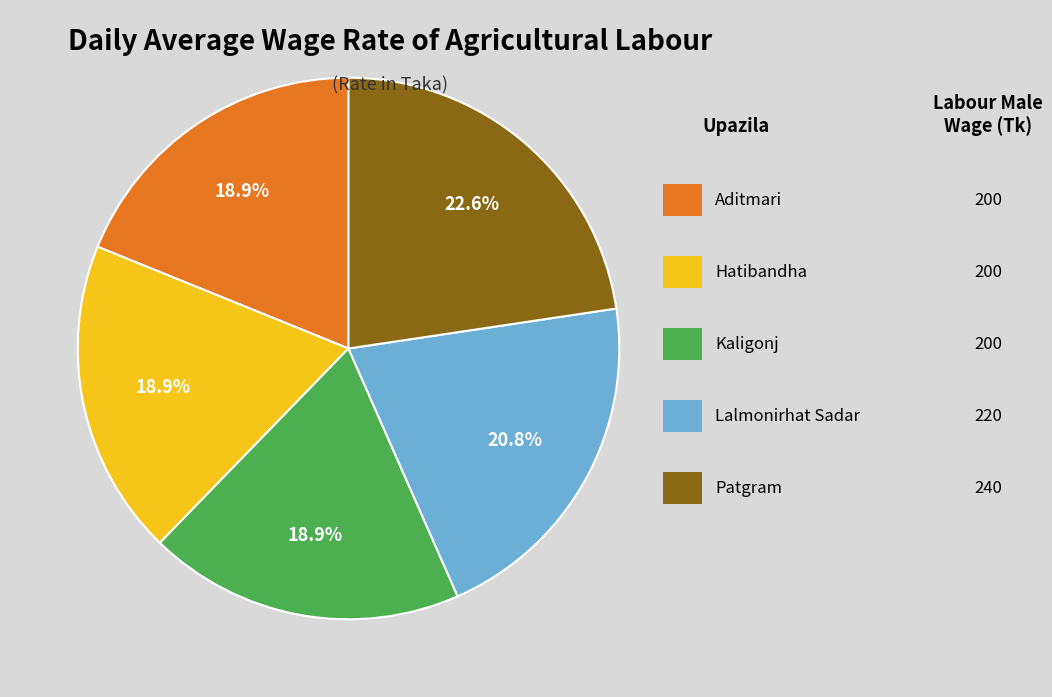

Is there a majority slice in this chart?

No